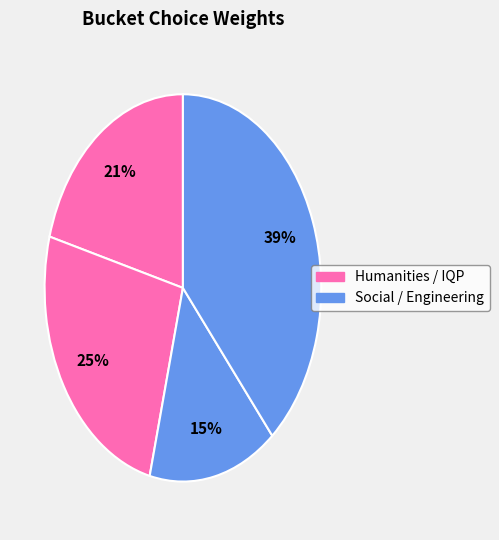

Count the number of slices in the pie.

4